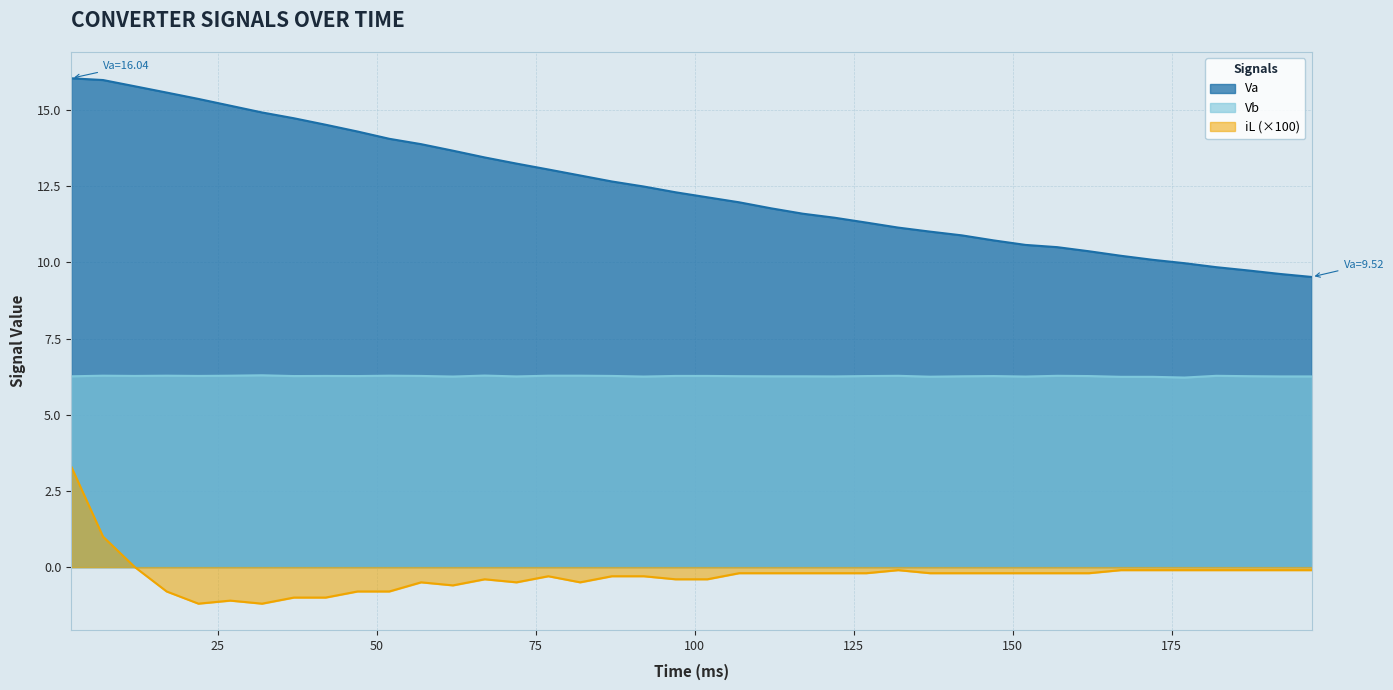

Which series has the largest range (max minus min)?

Va